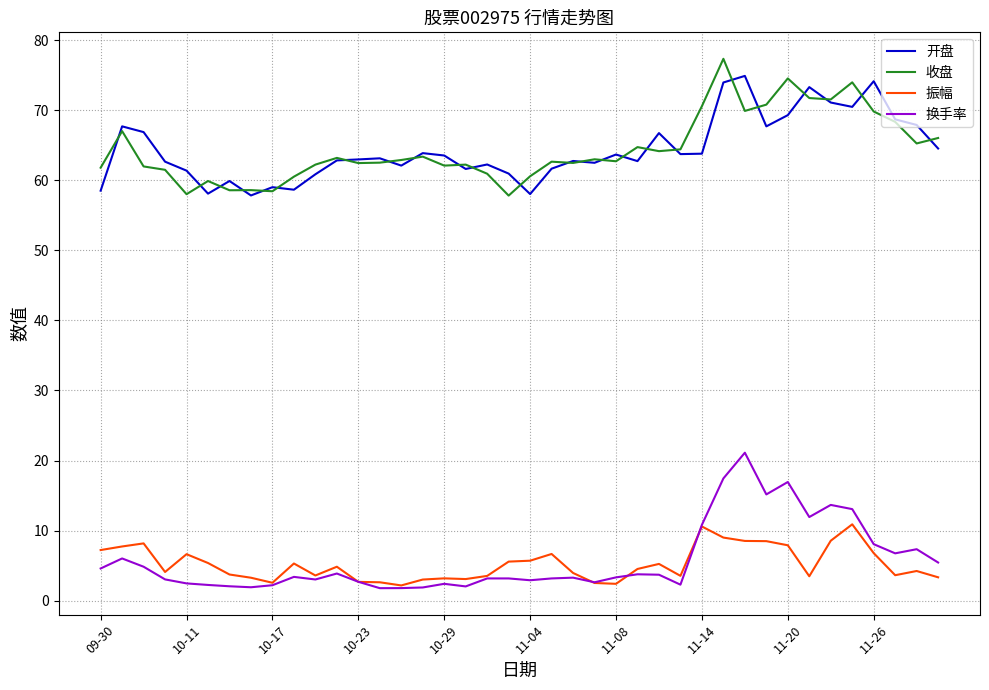

What is the minimum value shown in the chart?

1.8